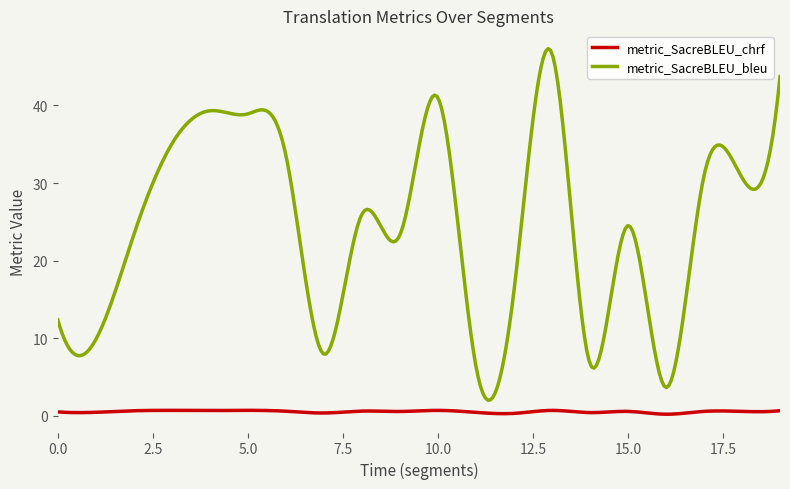

How many categories are shown in the chart?

300